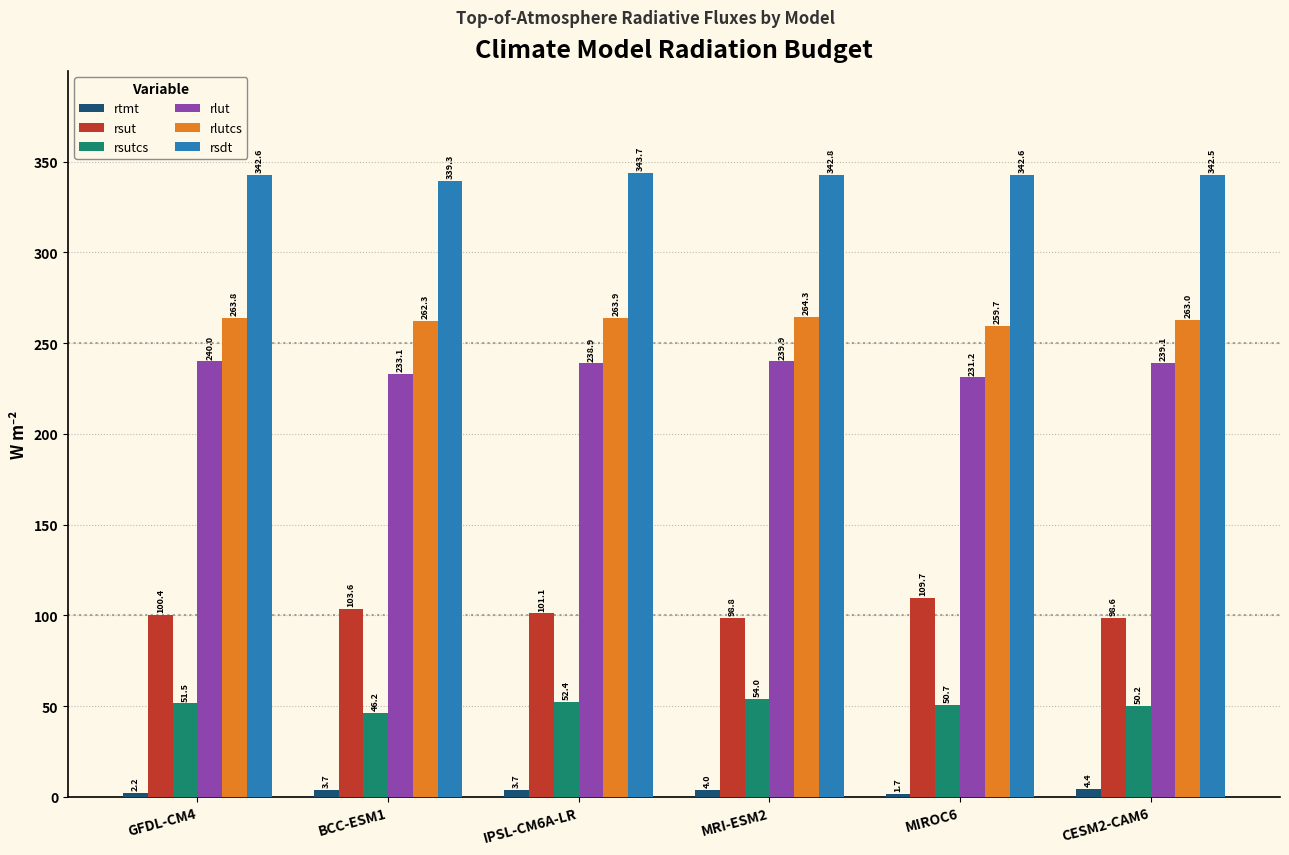

What are all the series names shown in the legend?

rtmt, rsut, rsutcs, rlut, rlutcs, rsdt